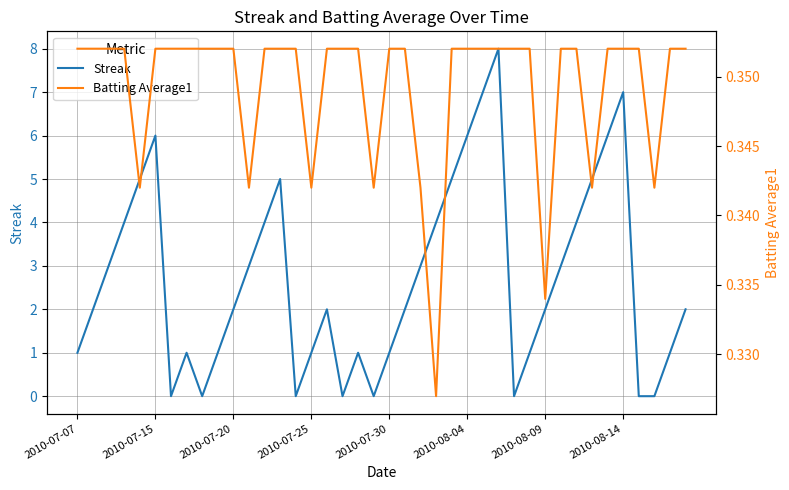

What is the value of the Streak point at the 21st from the left?

1.0